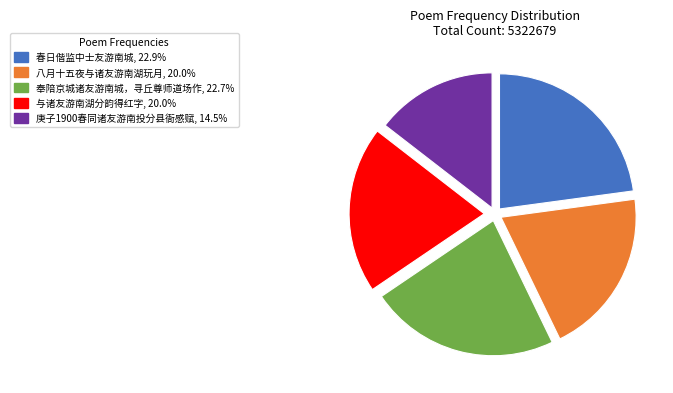

What is the ratio of the value at 庚子1900春同诸友游南投分县衙感赋, 14.5% to the value at 春日偕监中士友游南城, 22.9%?

0.6